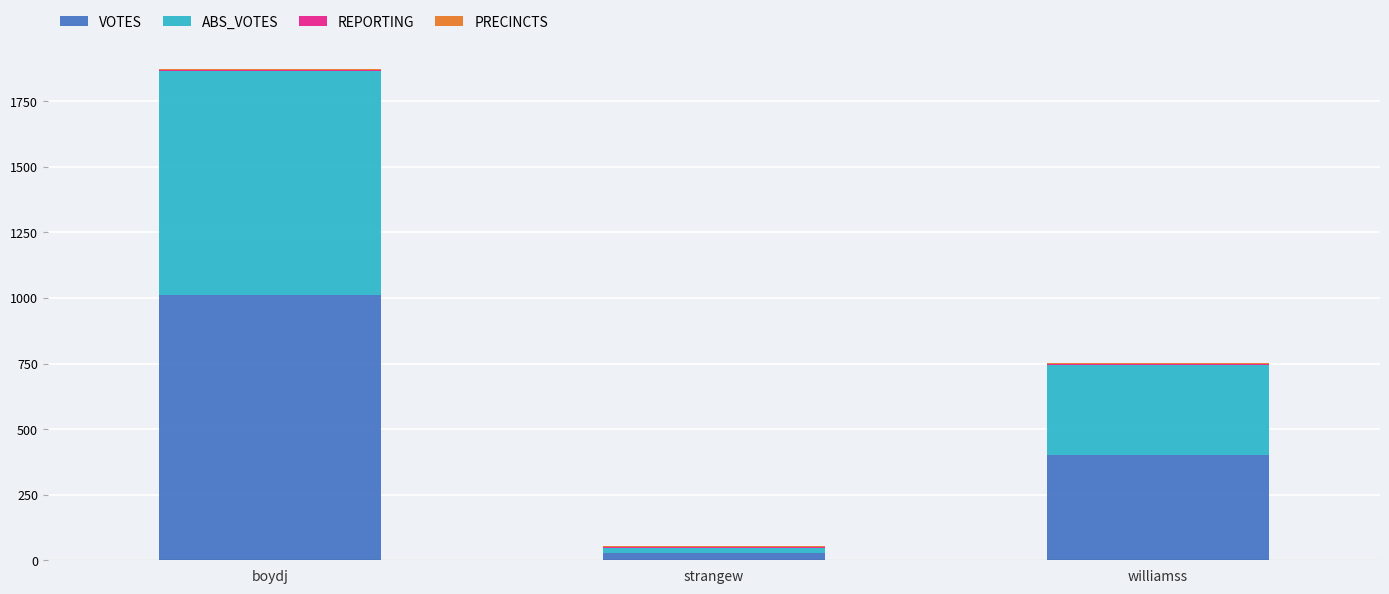

Where is VOTES nearest to the value 520?

williamss